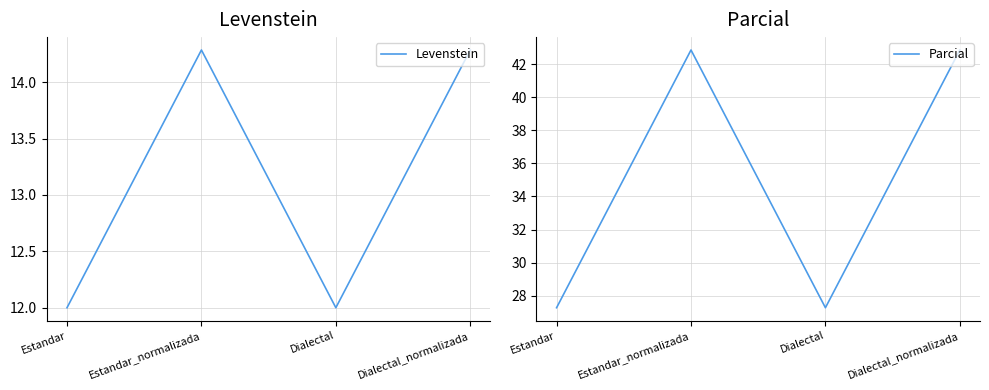

Which category has the lowest value in the Parcial series?

Estandar